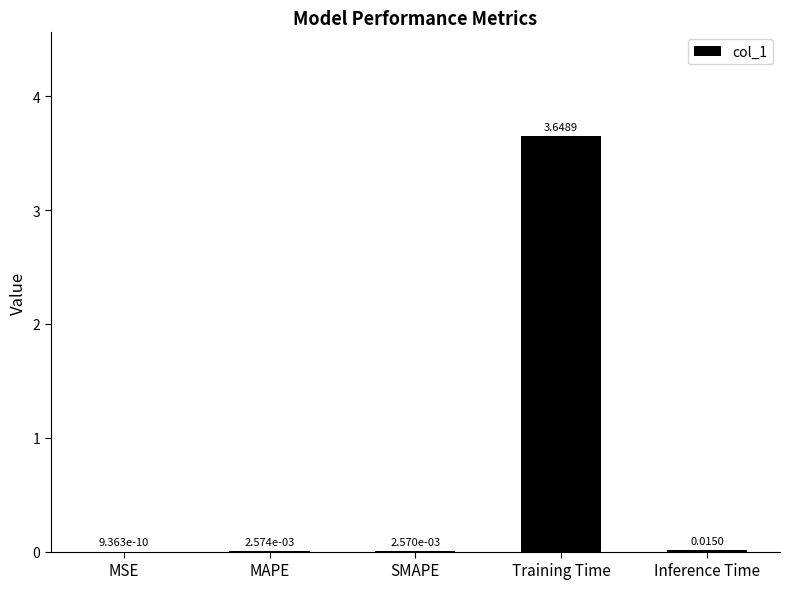

What is the sum of all values?

3.7